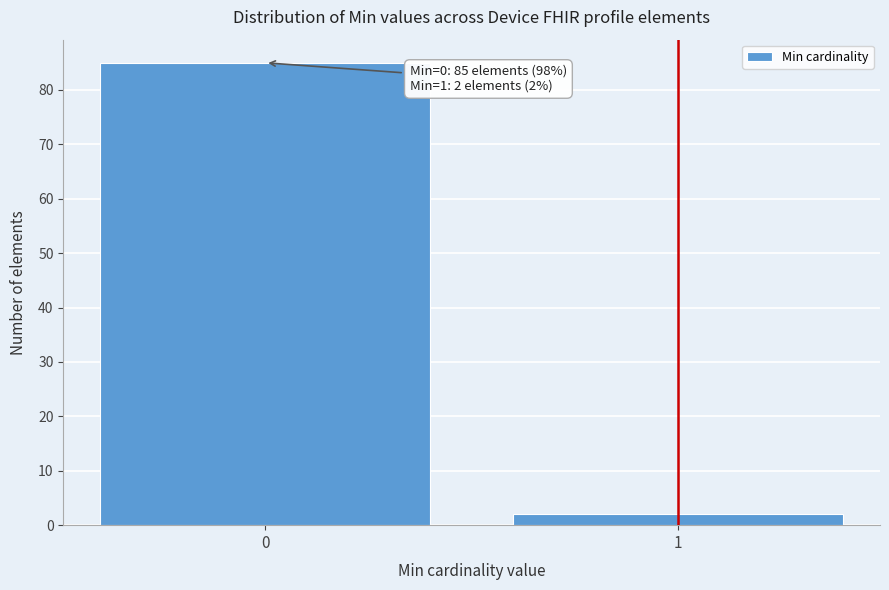

Reading left to right, extract all data points from this chart.

85	2